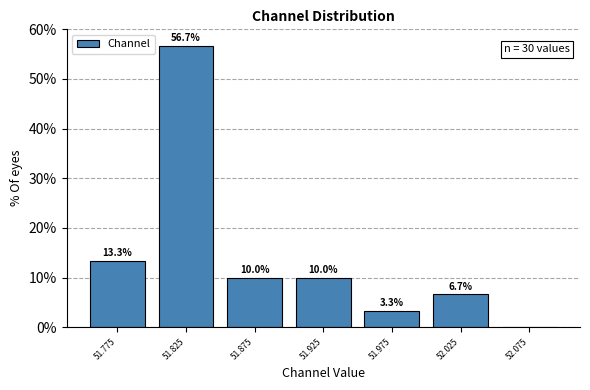

Which range on the x-axis has the tallest bar?

51.80 to 51.85